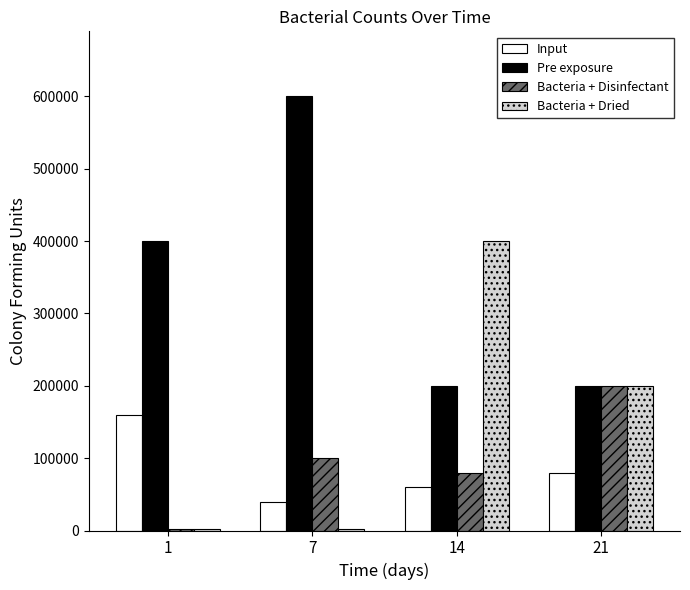

Count the number of data series in this chart.

4